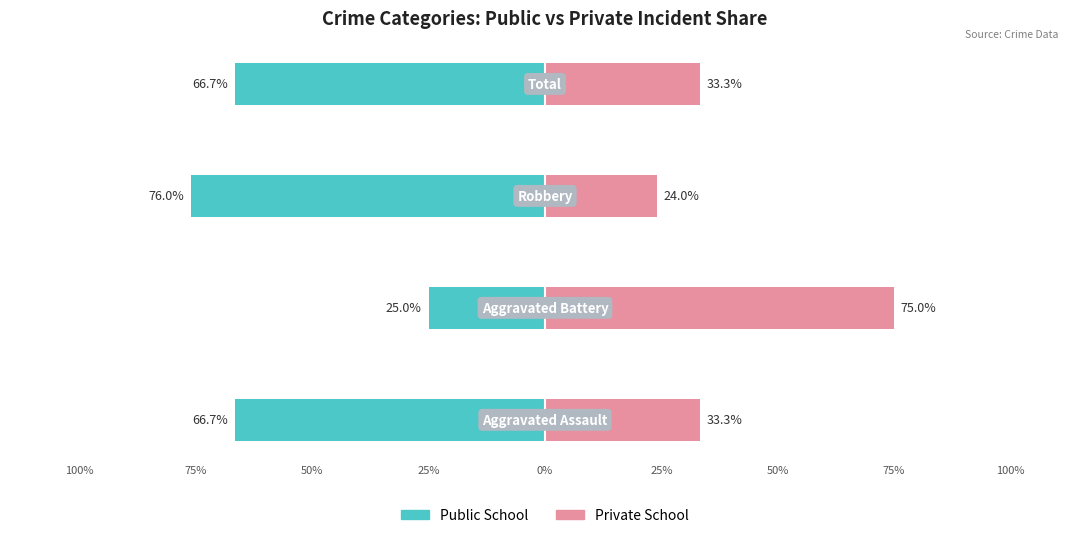

What position from the left is 100%?

1